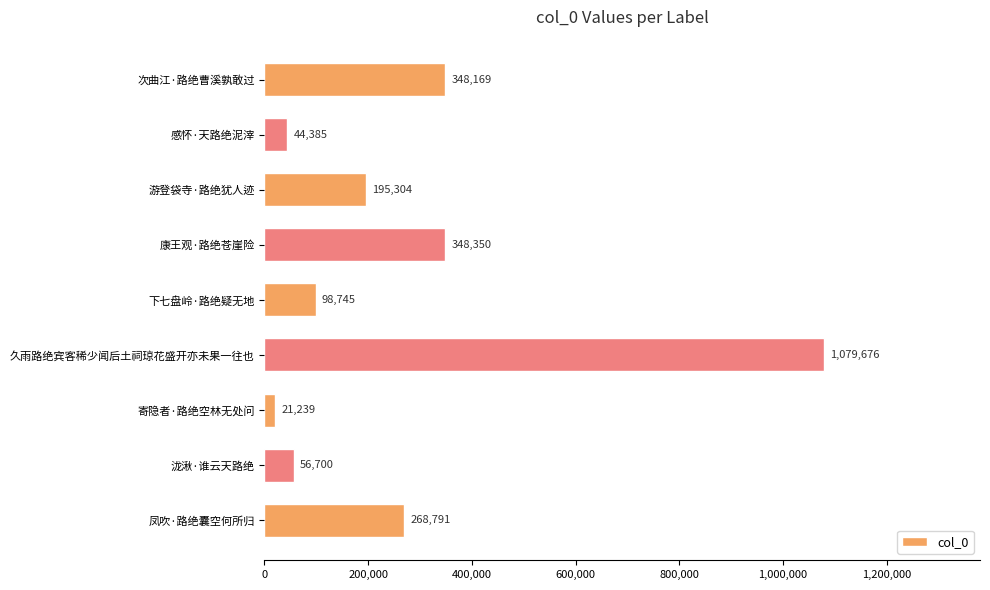

Reading top to bottom, extract all data points from this chart.

次曲江·路绝曹溪孰敢过=348169	感怀·天路绝泥滓=44385	游登袋寺·路绝犹人迹=195304	康王观·路绝苍崖险=348350	下七盘岭·路绝疑无地=98745	久雨路绝宾客稀少闻后土祠琼花盛开亦未果一往也=1079676	寄隐者·路绝空林无处问=21239	泷湫·谁云天路绝=56700	凤吹·路绝囊空何所归=268791